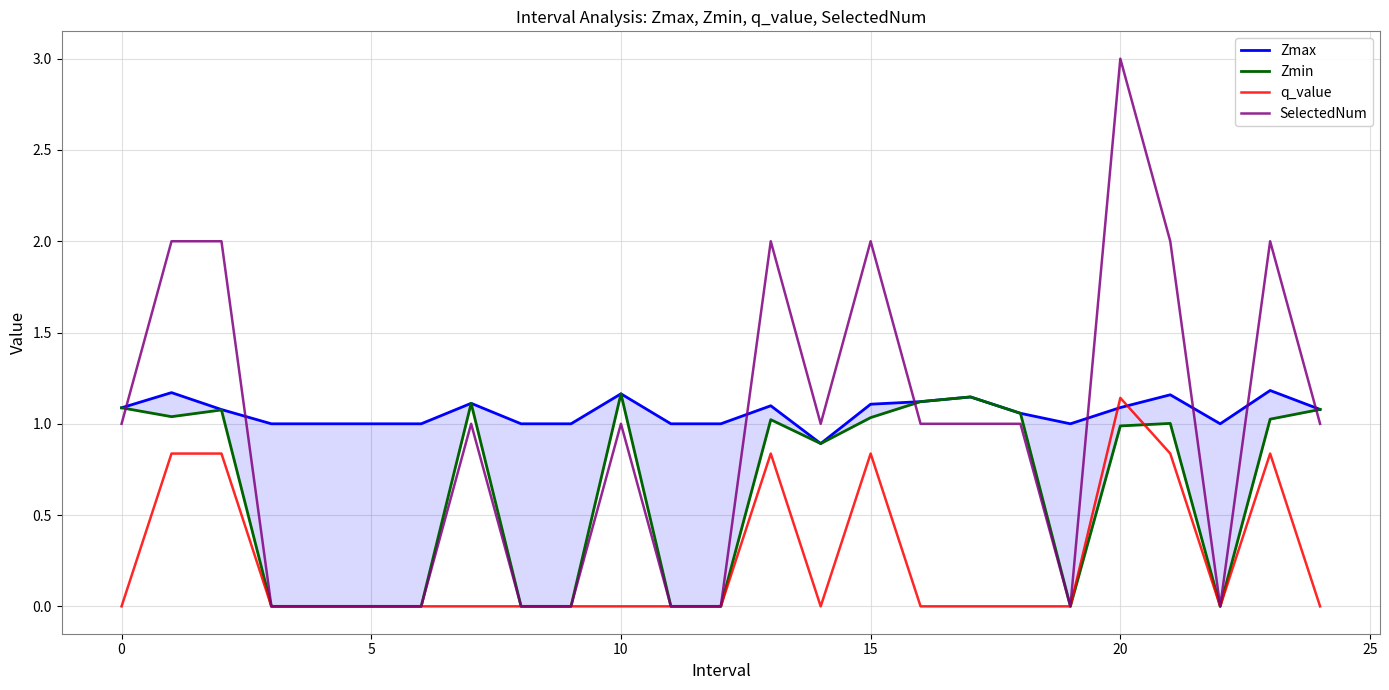

How many intersections are there between Zmax and SelectedNum?

8